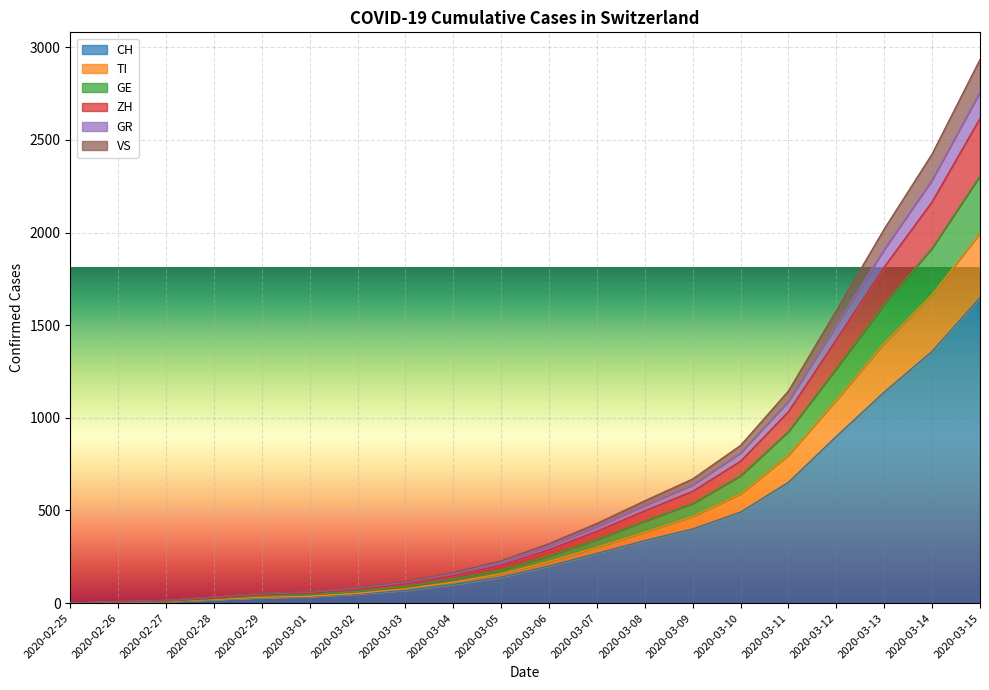

At which label does CH reach its peak?

2020-03-15